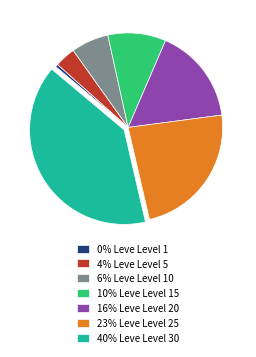

What is the largest slice in the pie chart?

40% Leve Level 30